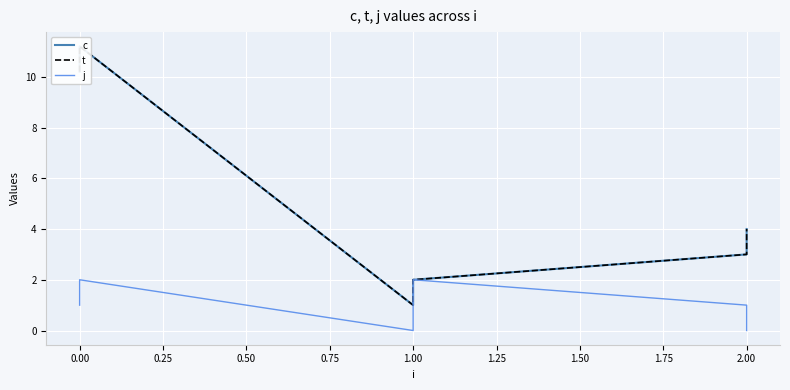

What is the difference between the maximum and minimum values in the c series?

10.2